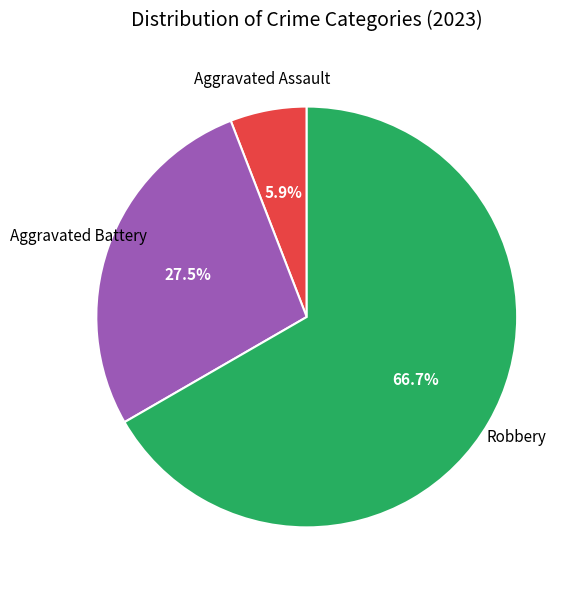

Does any single category account for the majority?

Yes